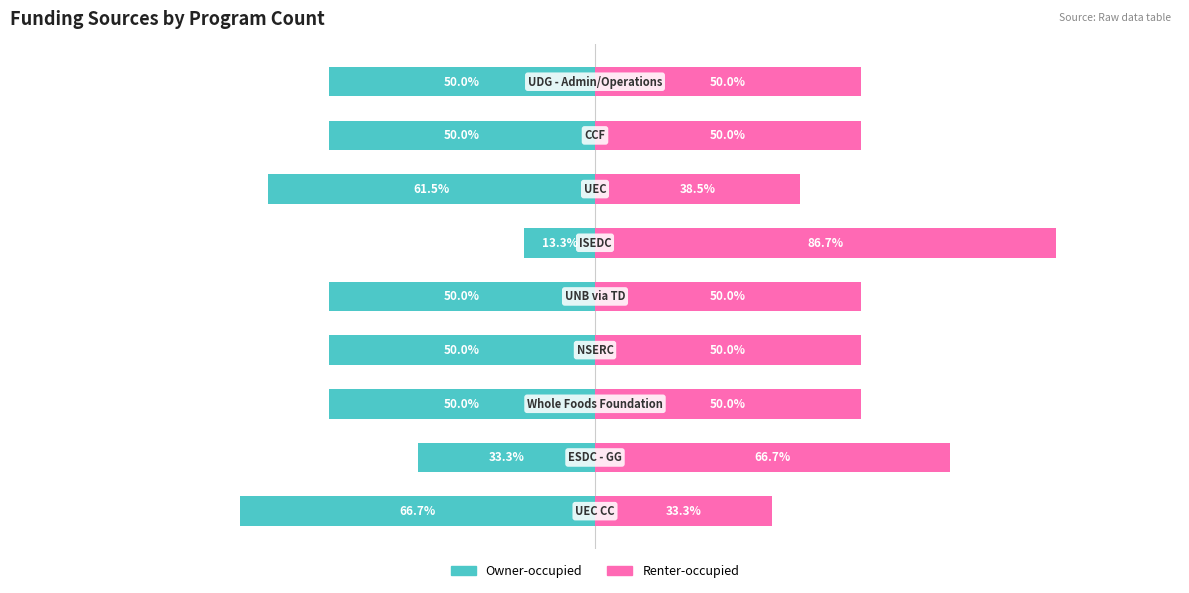

Count the number of data series in this chart.

2